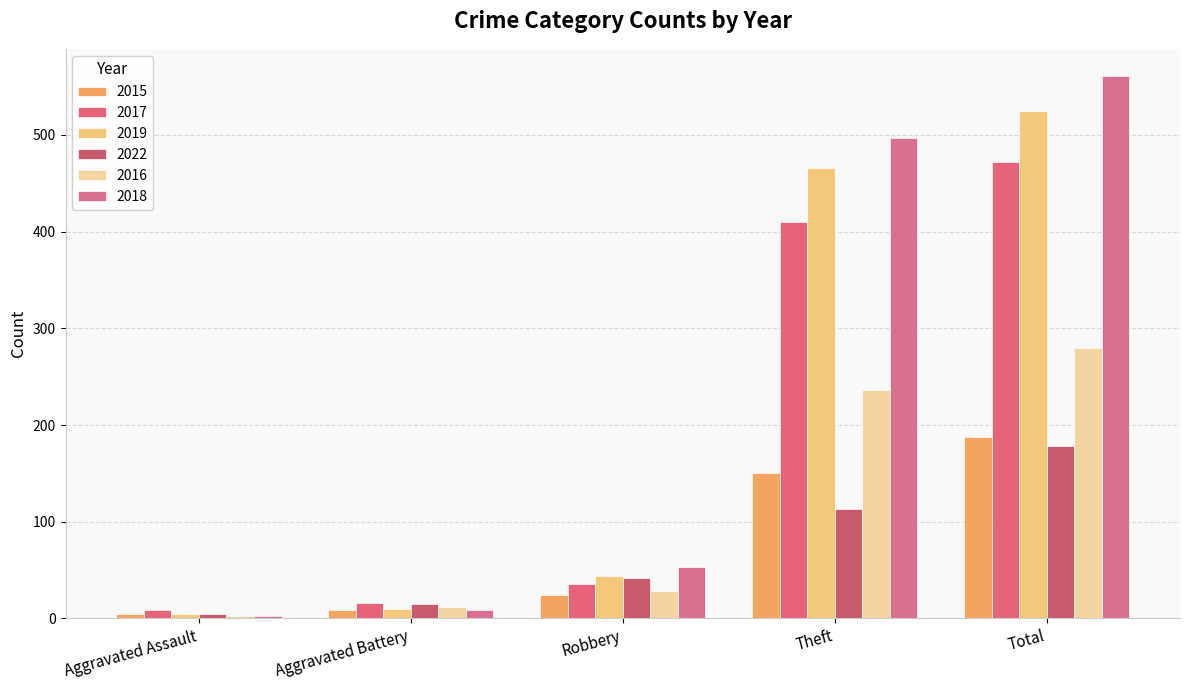

The value of 2017 at Robbery is 8. True or false?

False